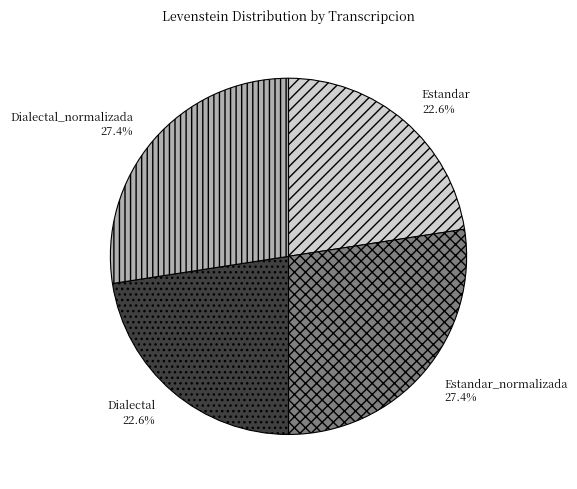

How many segments does this pie chart have?

4